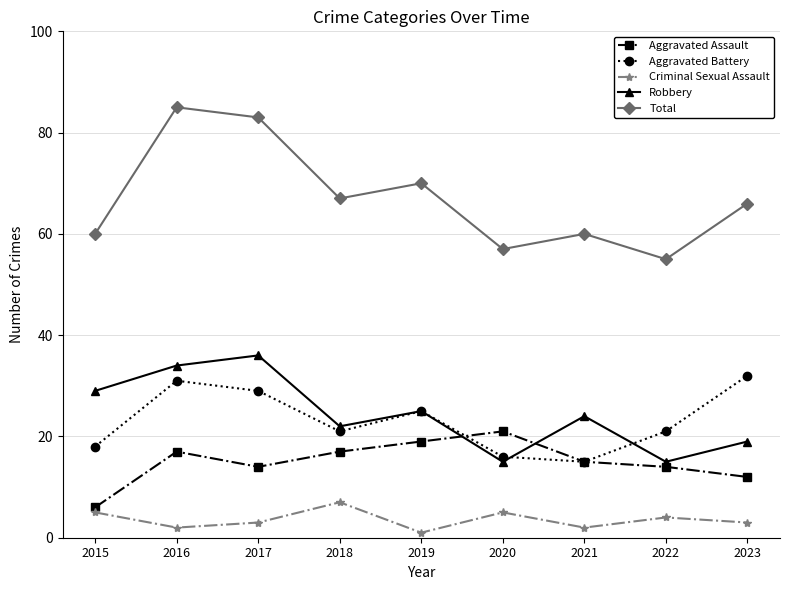

Is the value of Total at 2015 greater than the value of Aggravated Battery at 2018?

Yes